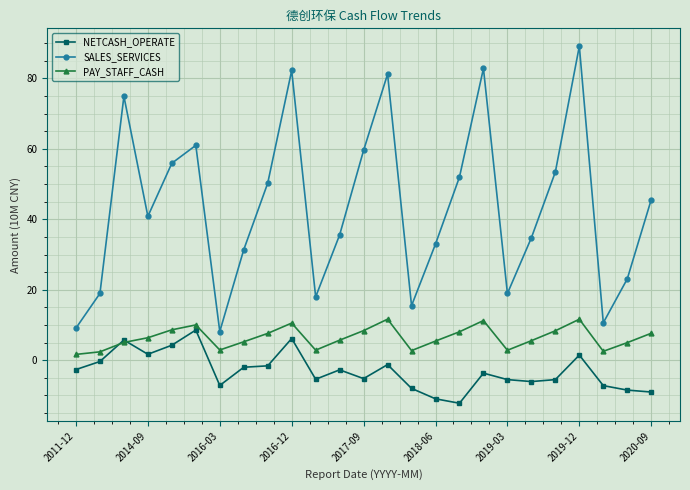

At how many categories does at least one series exceed 21?

18